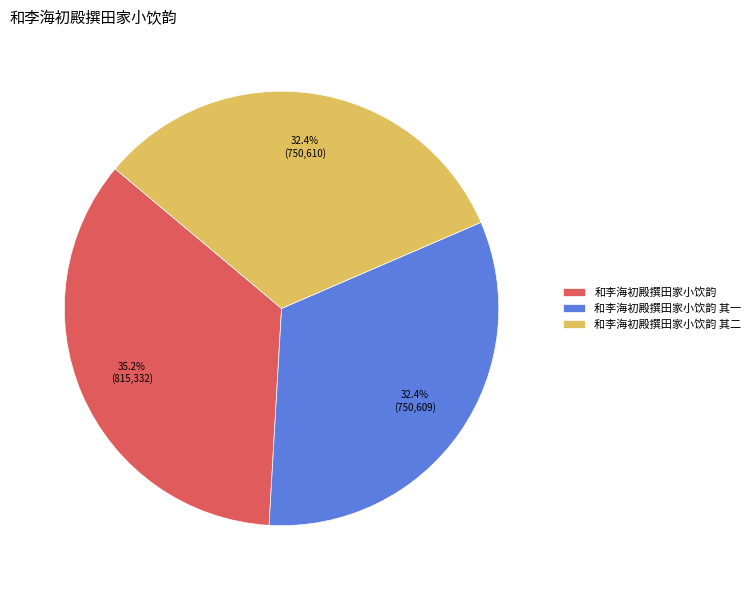

Between 和李海初殿撰田家小饮韵 and 和李海初殿撰田家小饮韵 其二, which is larger?

和李海初殿撰田家小饮韵